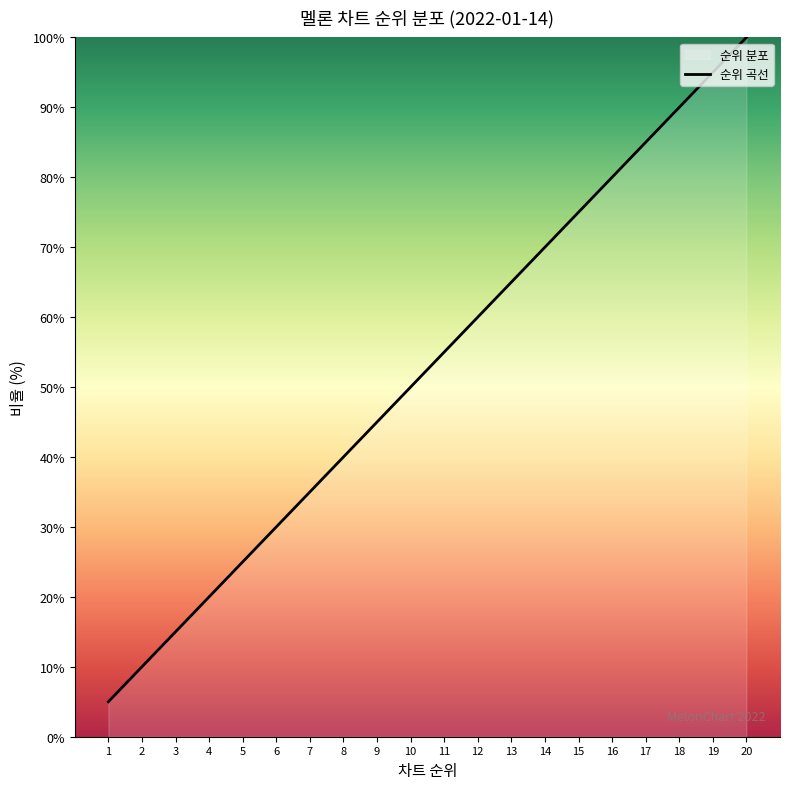

List the labels in order of value, largest first.

20, 19, 18, 17, 16, 15, 14, 13, 12, 11, 10, 9, 8, 7, 6, 5, 4, 3, 2, 1